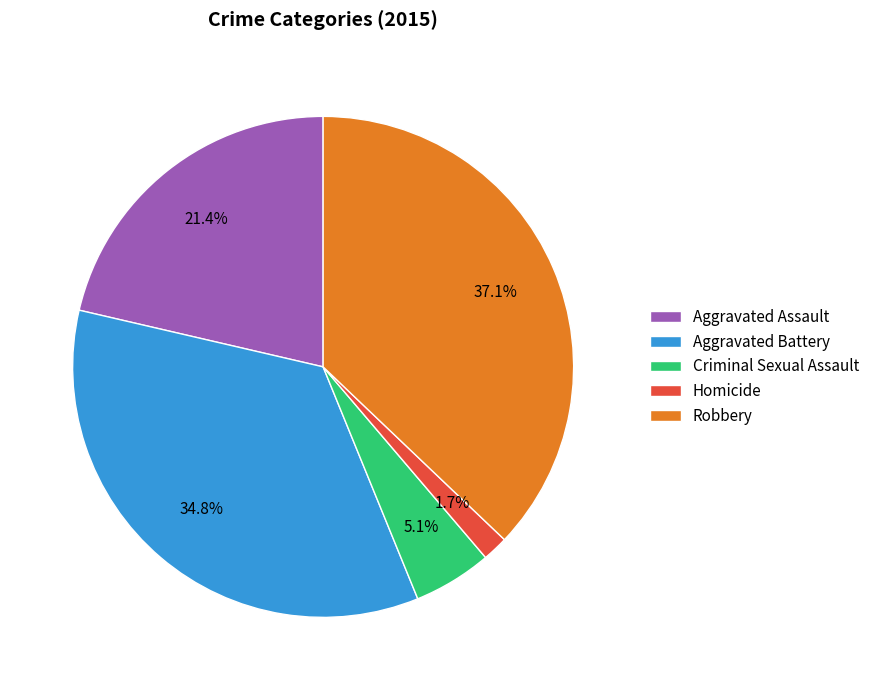

Count the number of slices in the pie.

5